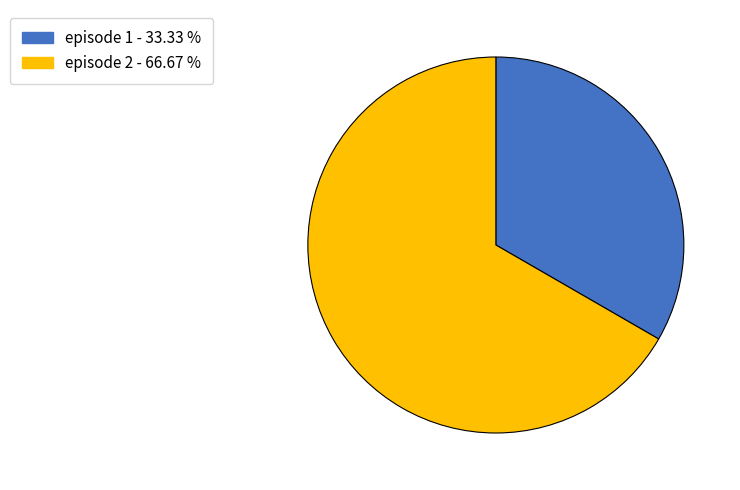

Between episode 1 and episode 2, which is larger?

episode 2